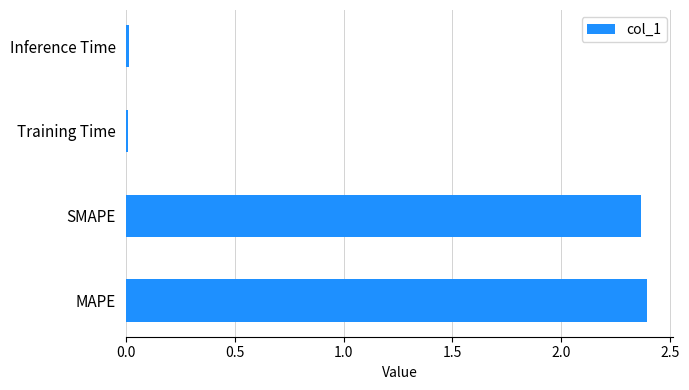

How many series are shown in this chart?

1